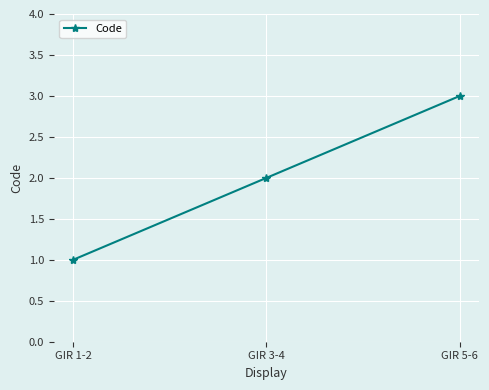

Does the chart have visible grid lines?

Yes